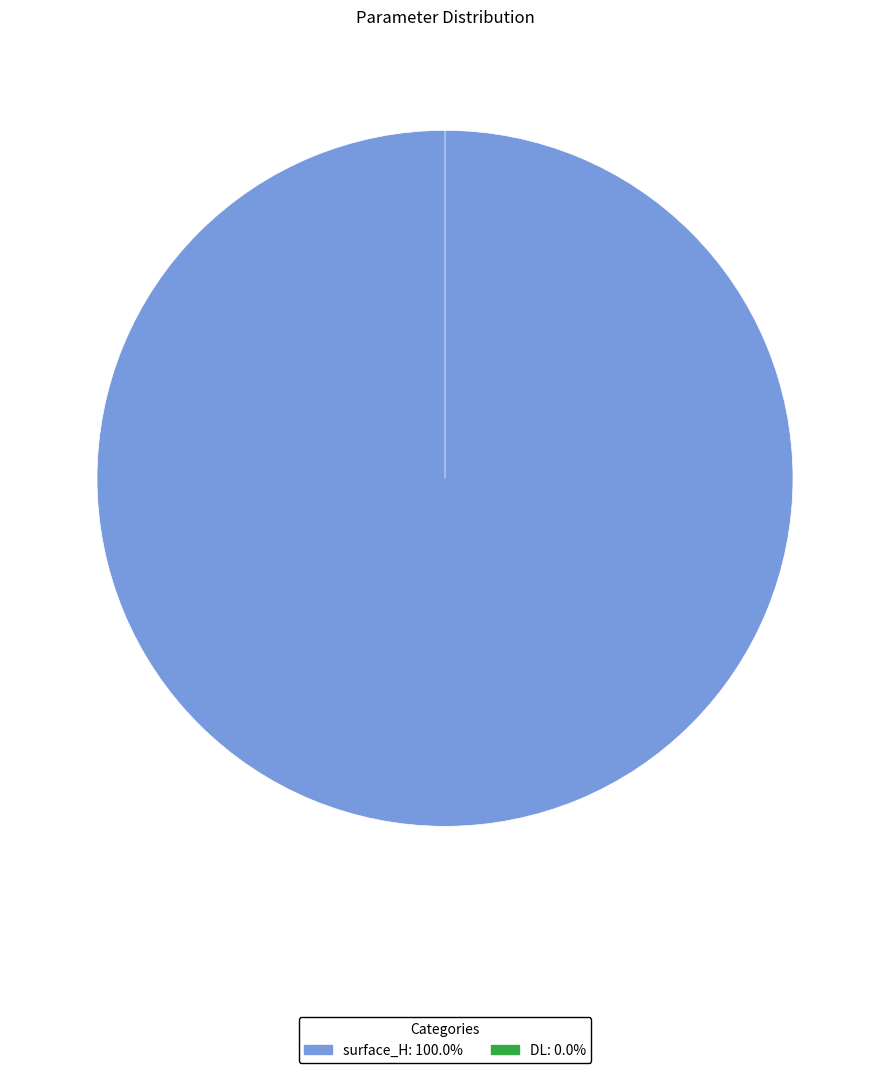

Which category has the biggest portion of the pie?

surface_H